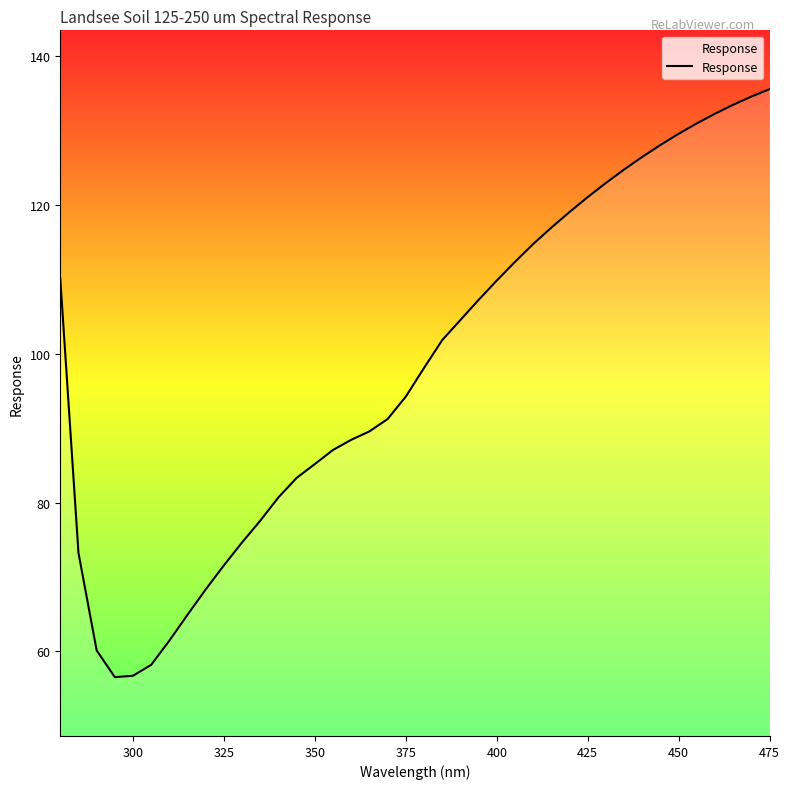

What is the greatest value displayed?

135.5